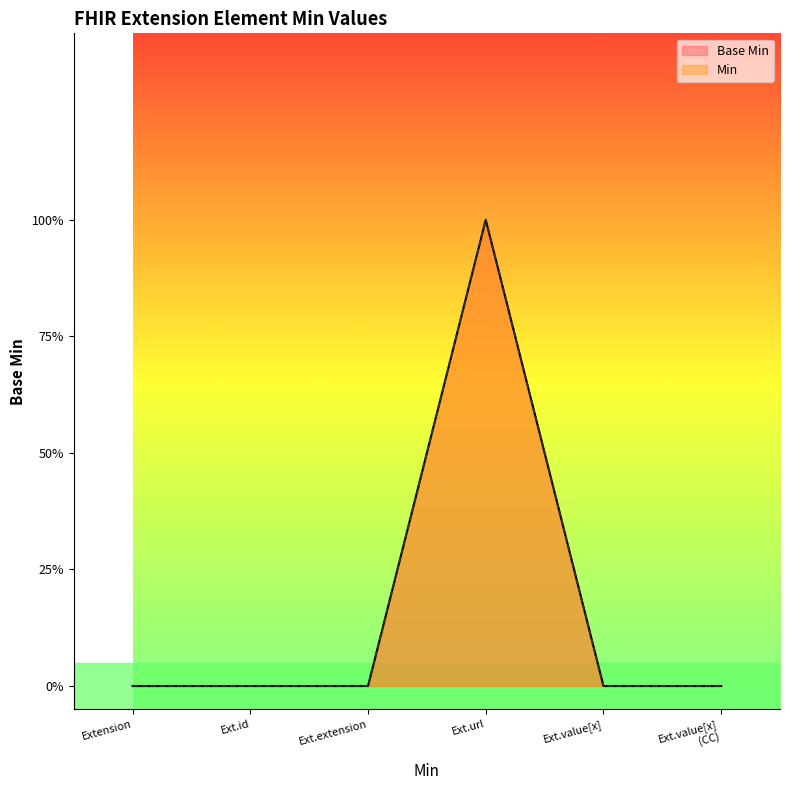

Is it true that Min equals 0 at Ext.extension?

True